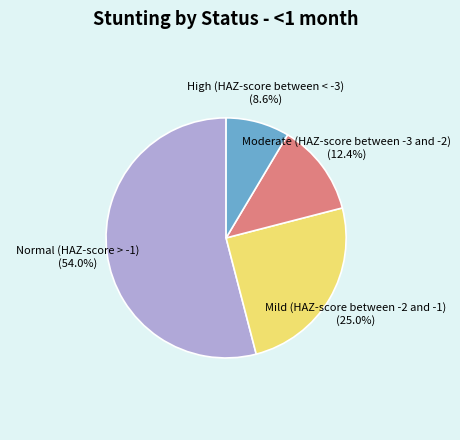

The Mild (HAZ-score between -2 and -1) slice represents 25% of the pie. True or false?

True